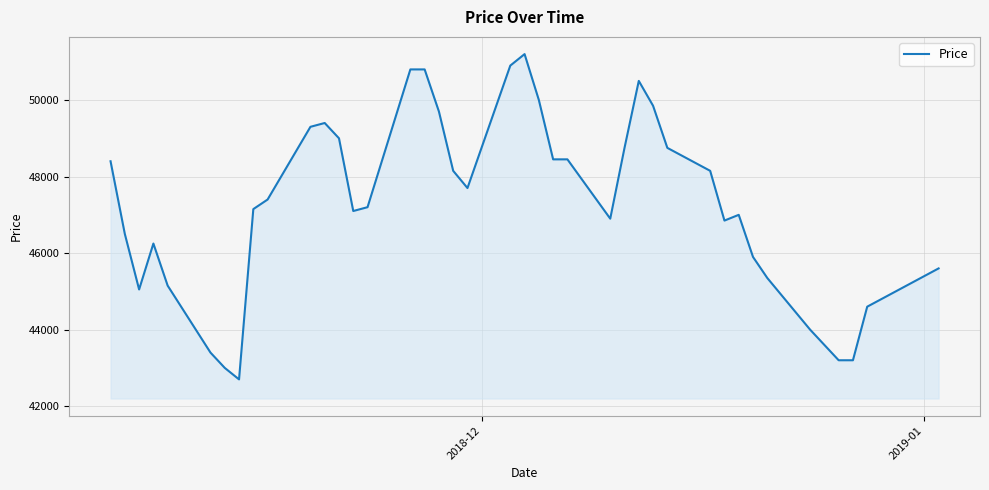

What is the minimum value shown in the chart?

42700